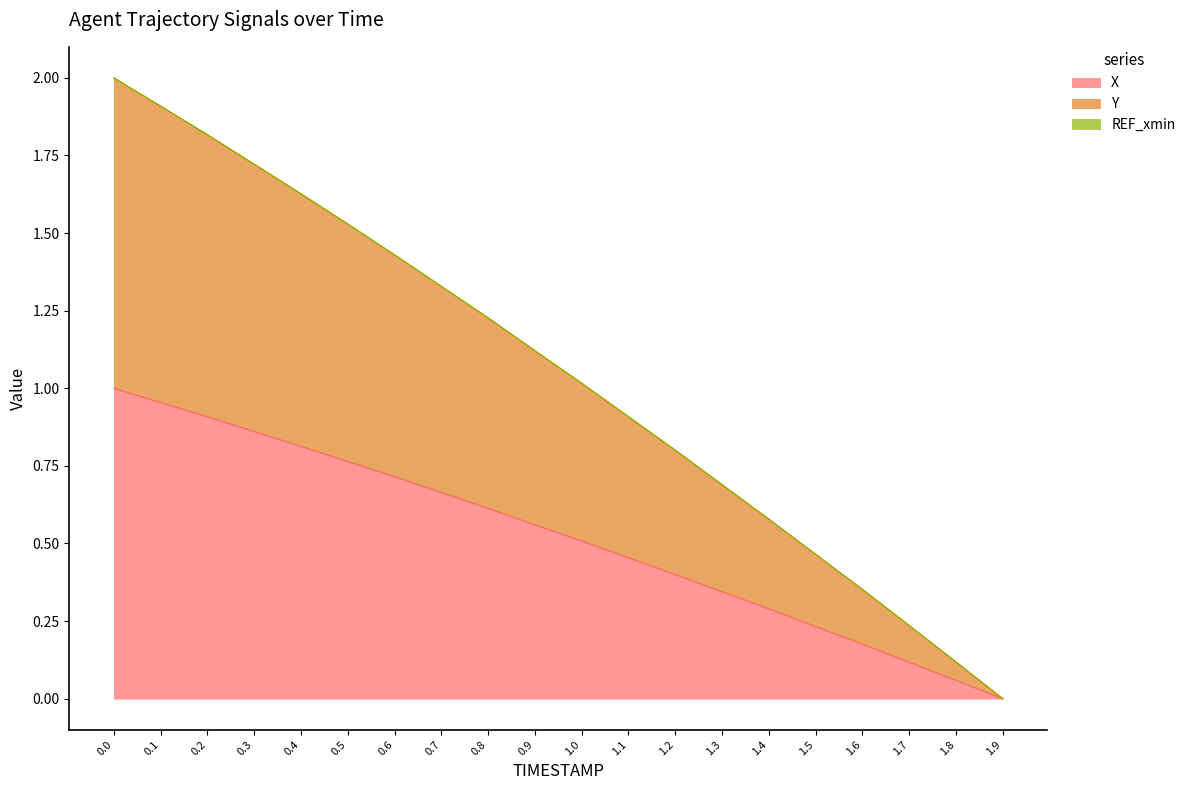

Which series changed the most between 1.1 and 1.3?

Y